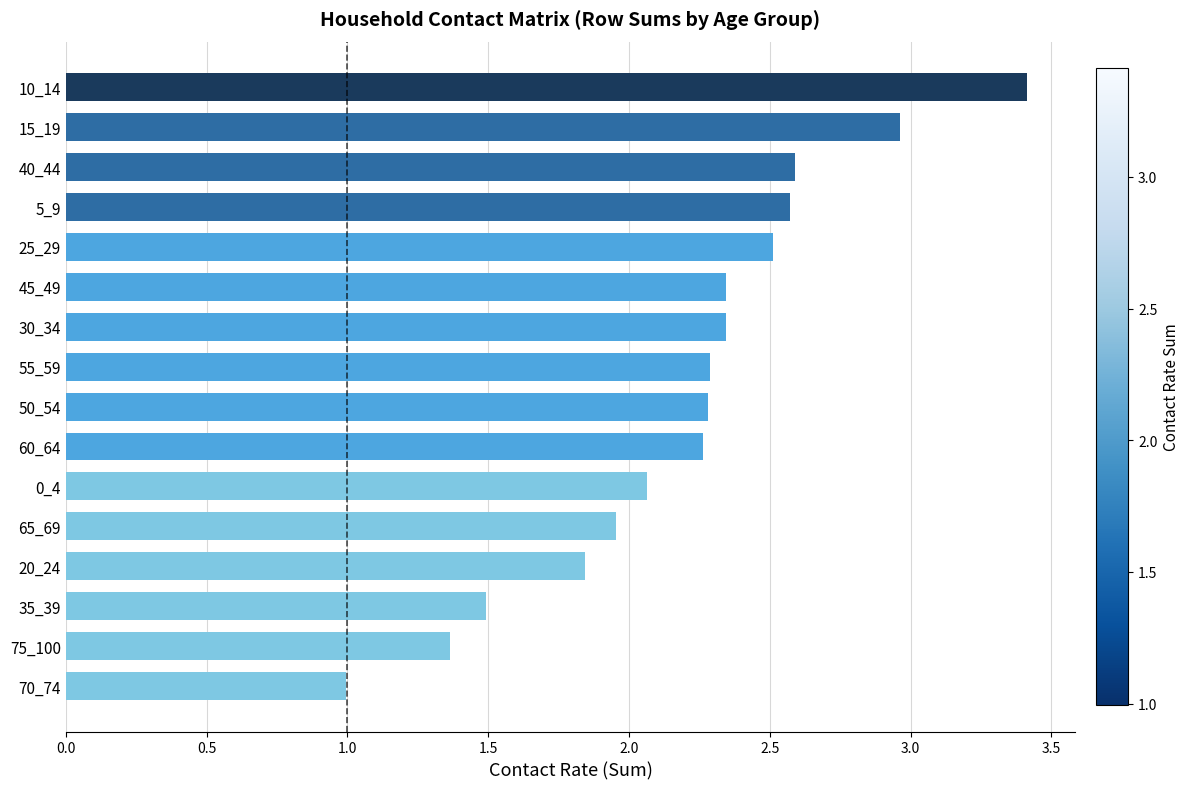

The chart shows a value of 2.6 at 40_44. True or false?

True